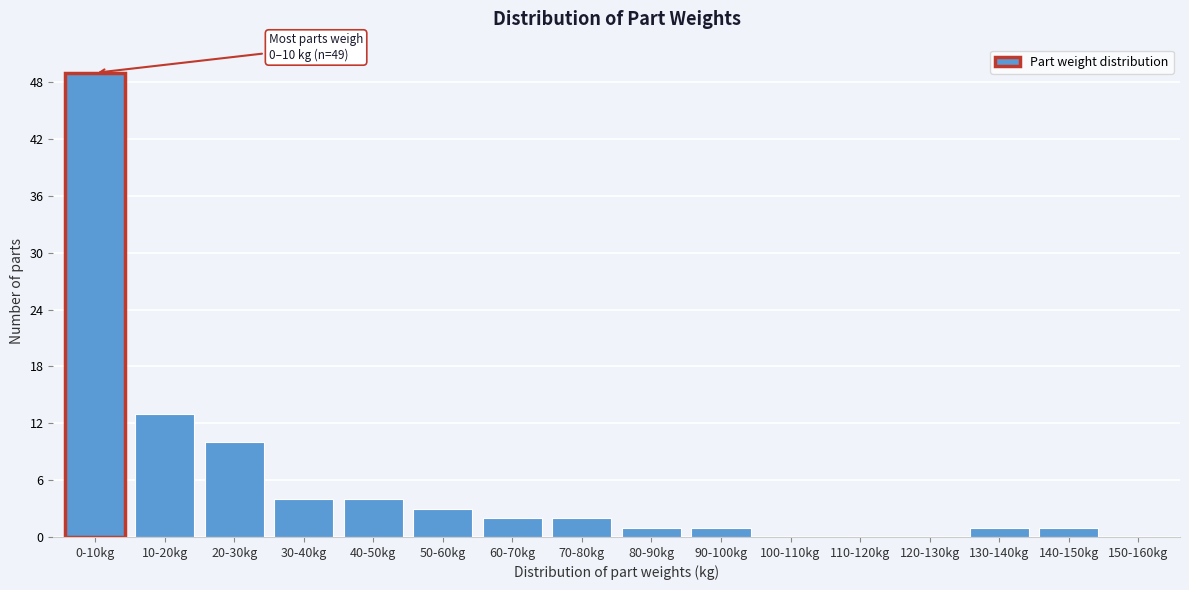

Reading left to right, what are all the values shown in this chart?

0-10kg=49	10-20kg=13	20-30kg=10	30-40kg=4	40-50kg=4	50-60kg=3	60-70kg=2	70-80kg=2	80-90kg=1	90-100kg=1	100-110kg=0	110-120kg=0	120-130kg=0	130-140kg=1	140-150kg=1	150-160kg=0